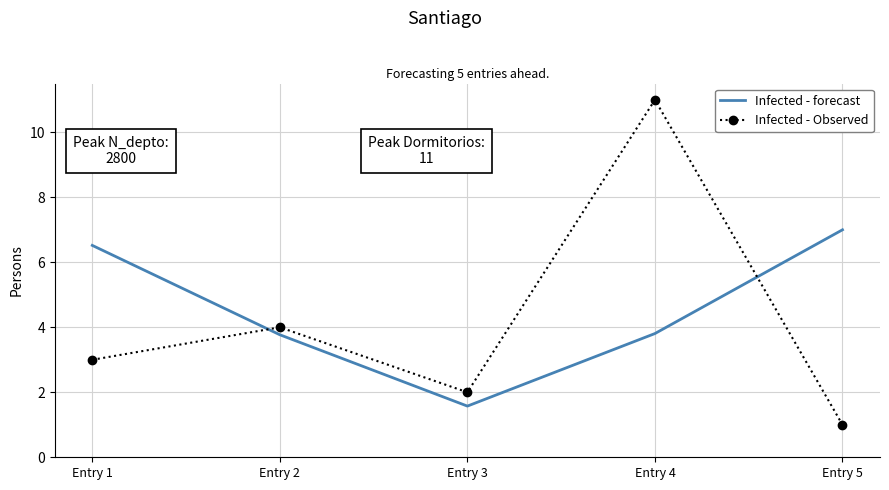

List the series in order of their overall mean, highest first.

Infected - forecast, Infected - Observed